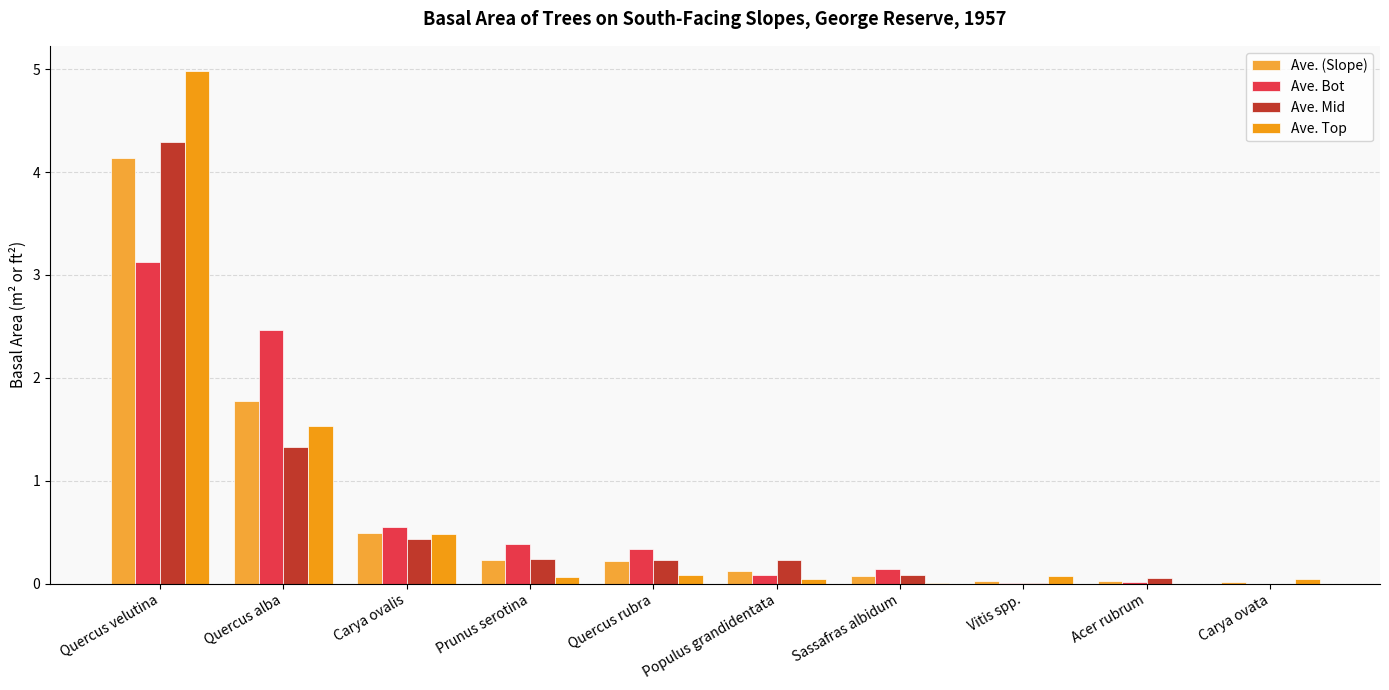

How many distinct data groups are displayed?

4